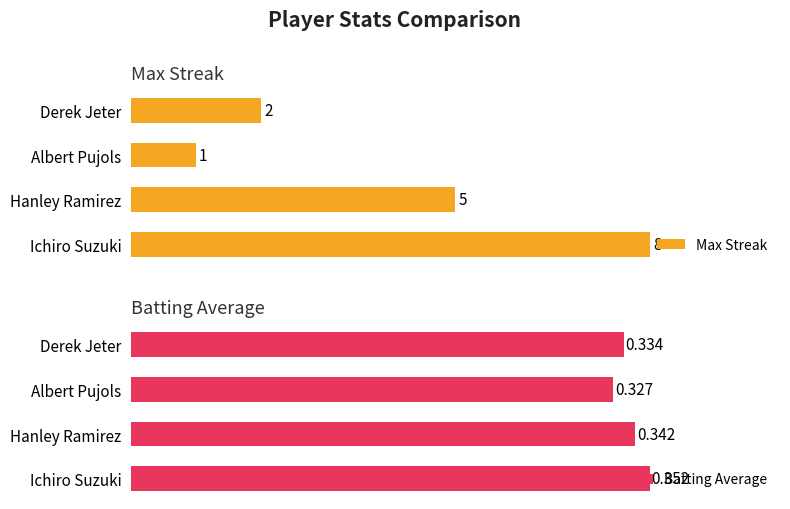

Where is Batting Average nearest to the value 0?

Albert Pujols